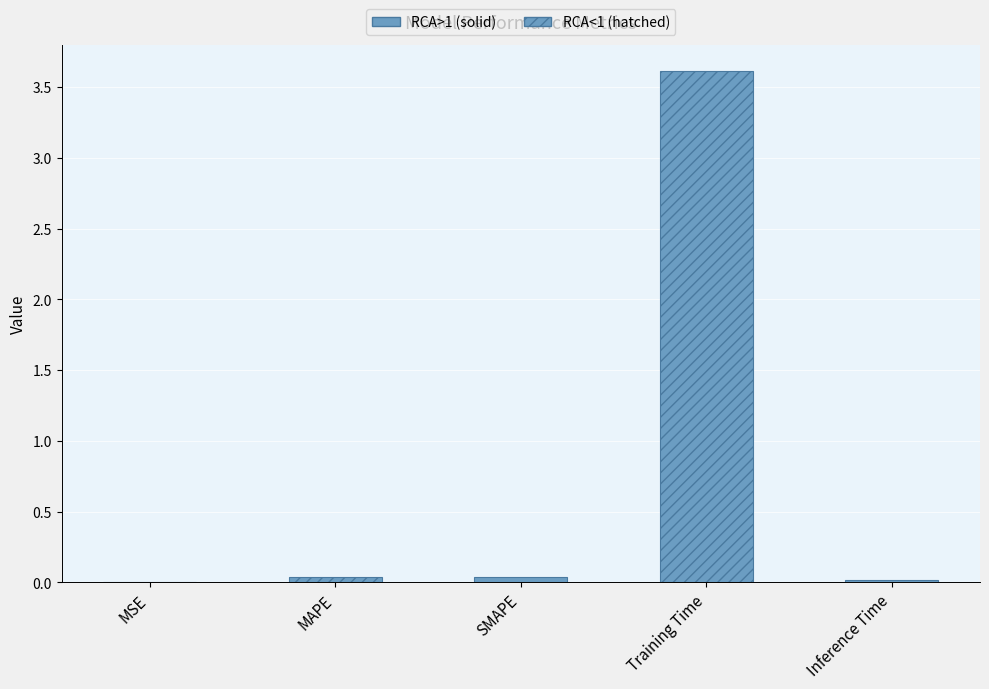

At which category does the chart reach its peak across all series?

Training Time